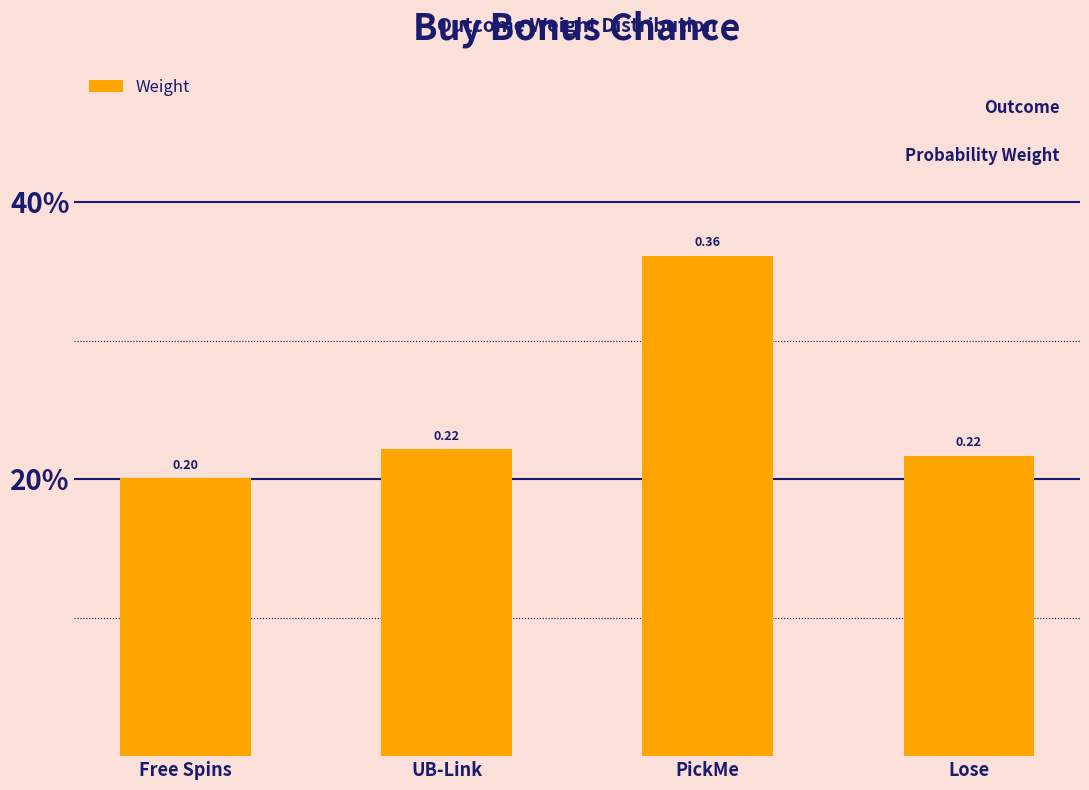

What is the label of the 3rd bar from the right?

UB-Link